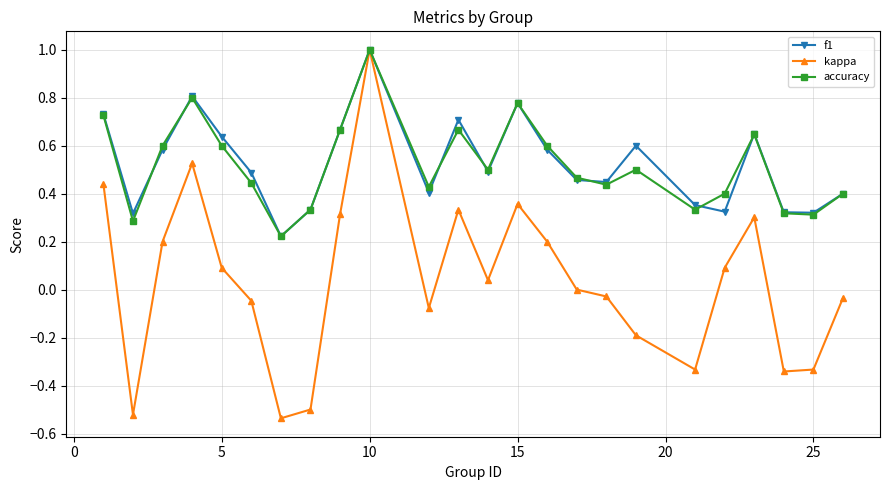

Which series has the widest spread of values?

kappa